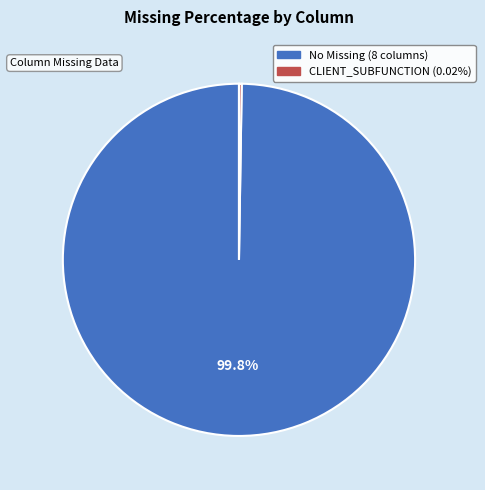

Does any single category account for the majority?

Yes